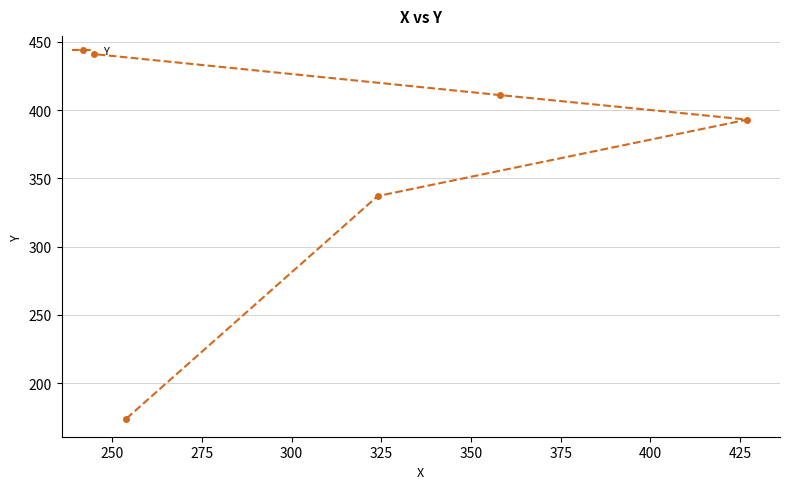

How many data points are less than 393?

2